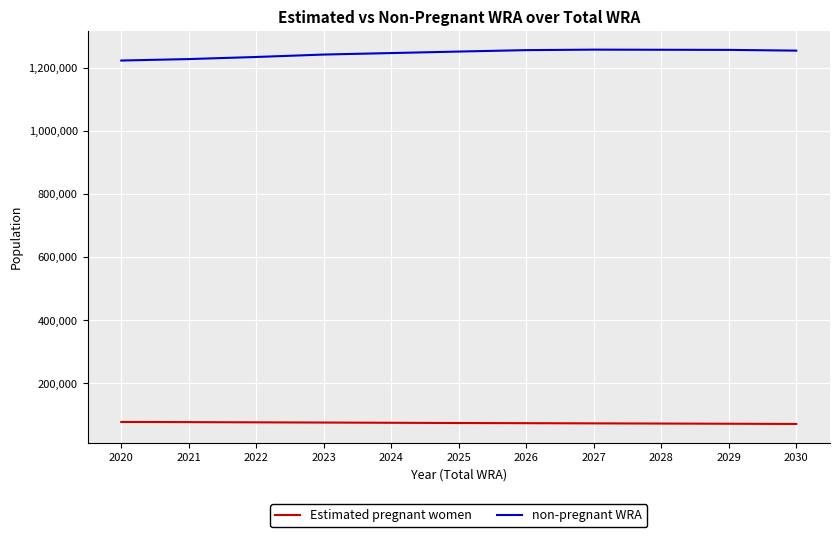

What is the difference between the maximum and minimum values in the non-pregnant WRA series?

34476.6